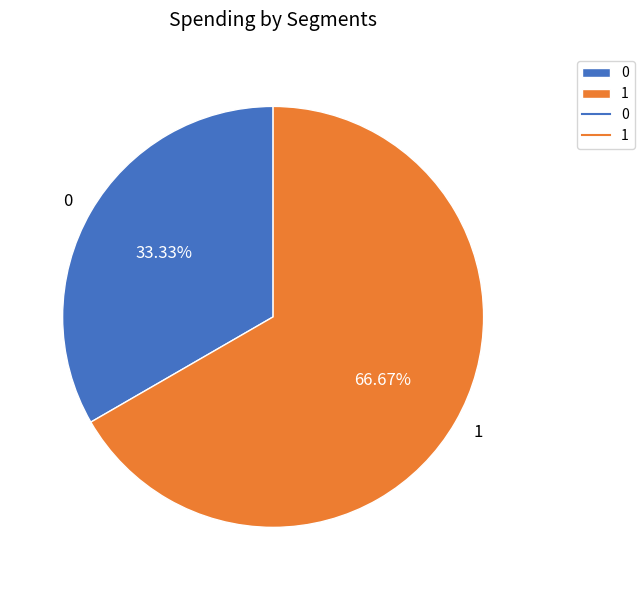

Is there a majority slice in this chart?

Yes